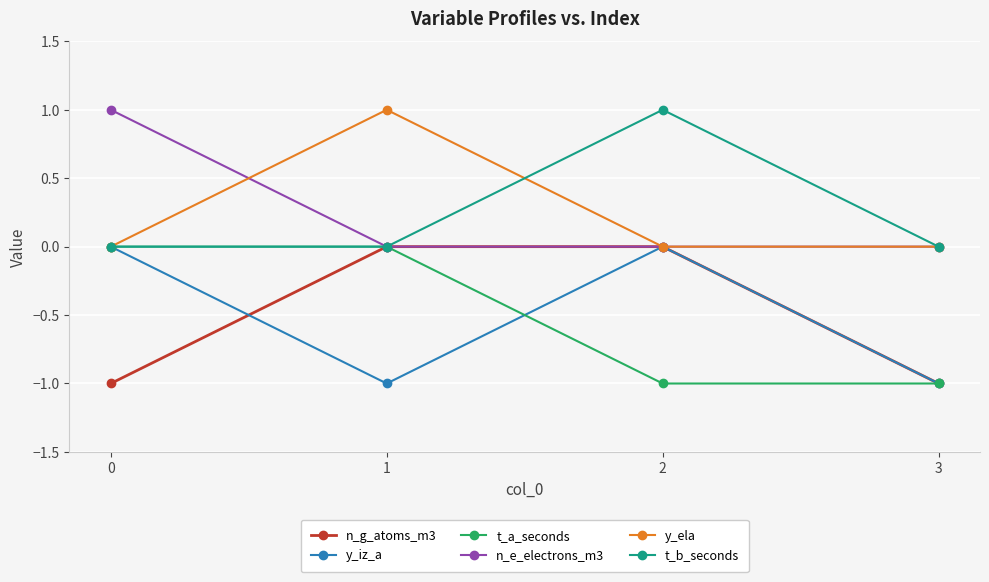

Reading right to left, what are all the values shown in this chart?

n_g_atoms_m3: -1	0	0	-1
y_iz_a: -1	0	-1	0
t_a_seconds: -1	-1	0	0
n_e_electrons_m3: 0	0	0	1
y_ela: 0	0	1	0
t_b_seconds: 0	1	0	0